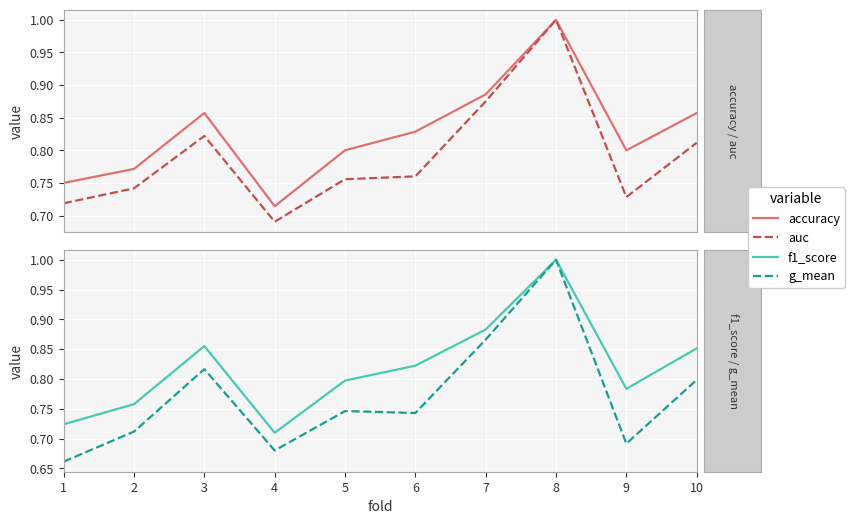

How many lines are shown in the chart?

4